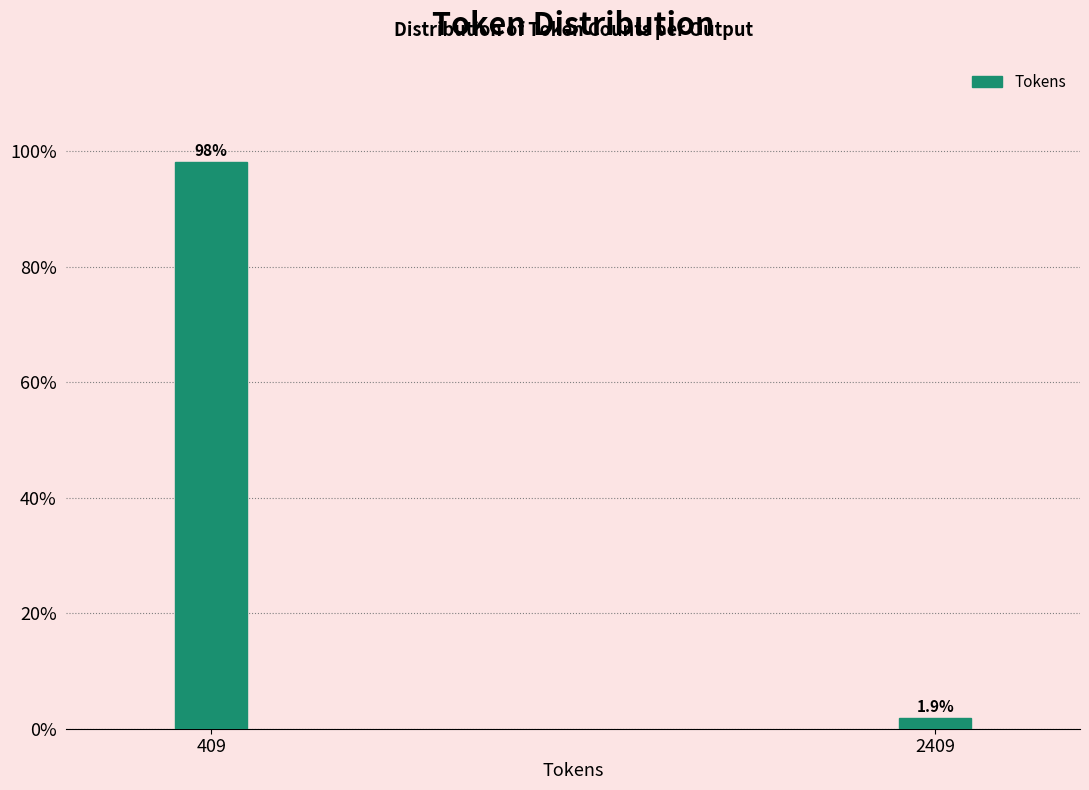

Reading right to left, extract all data points from this chart.

1.9	98.1